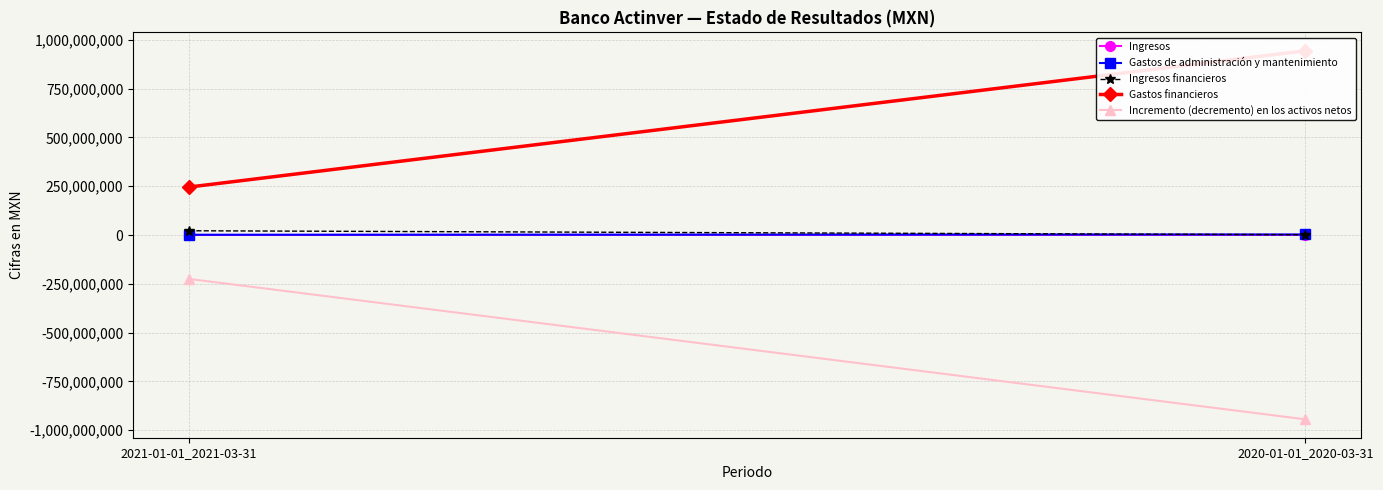

Which series has the largest range (max minus min)?

Incremento (decremento) en los activos netos